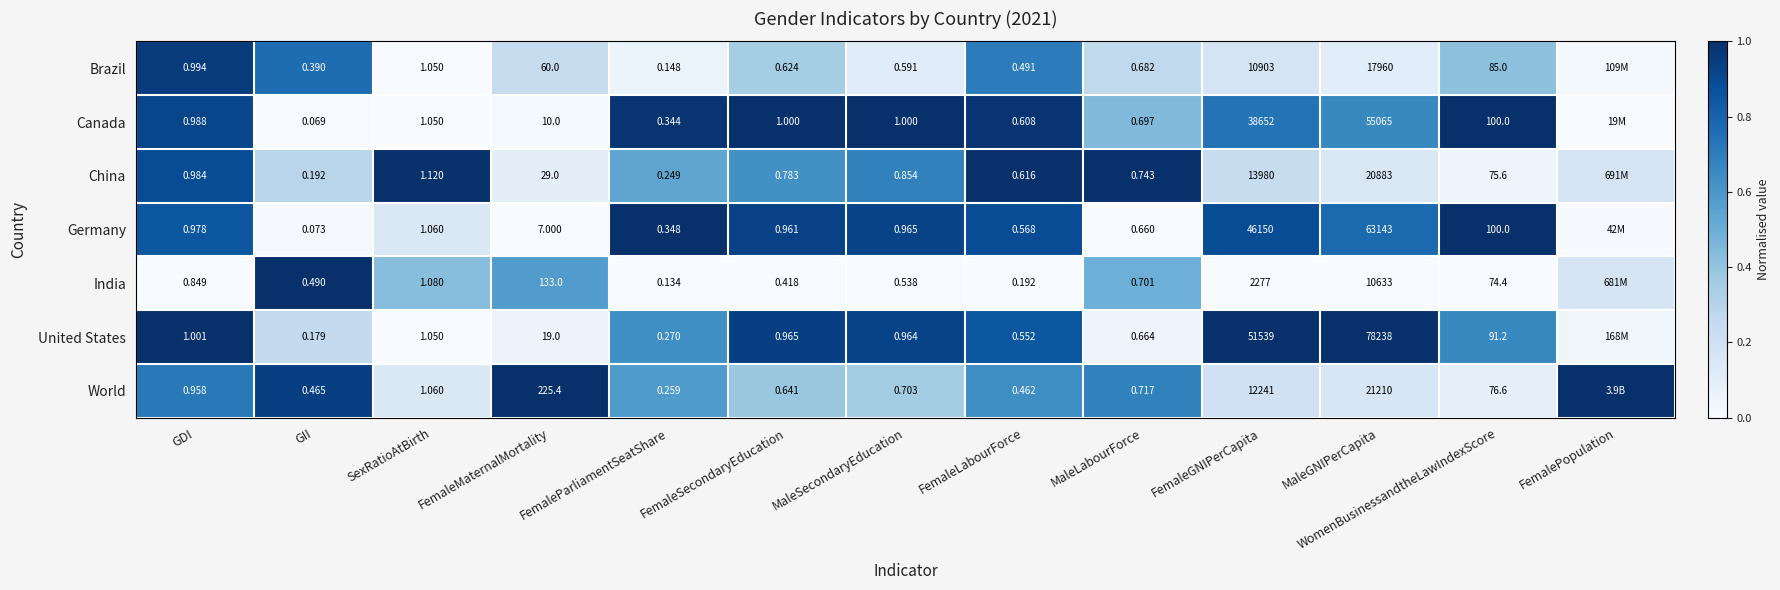

What is the total value across all series at MaleSecondaryEducation?

5.6